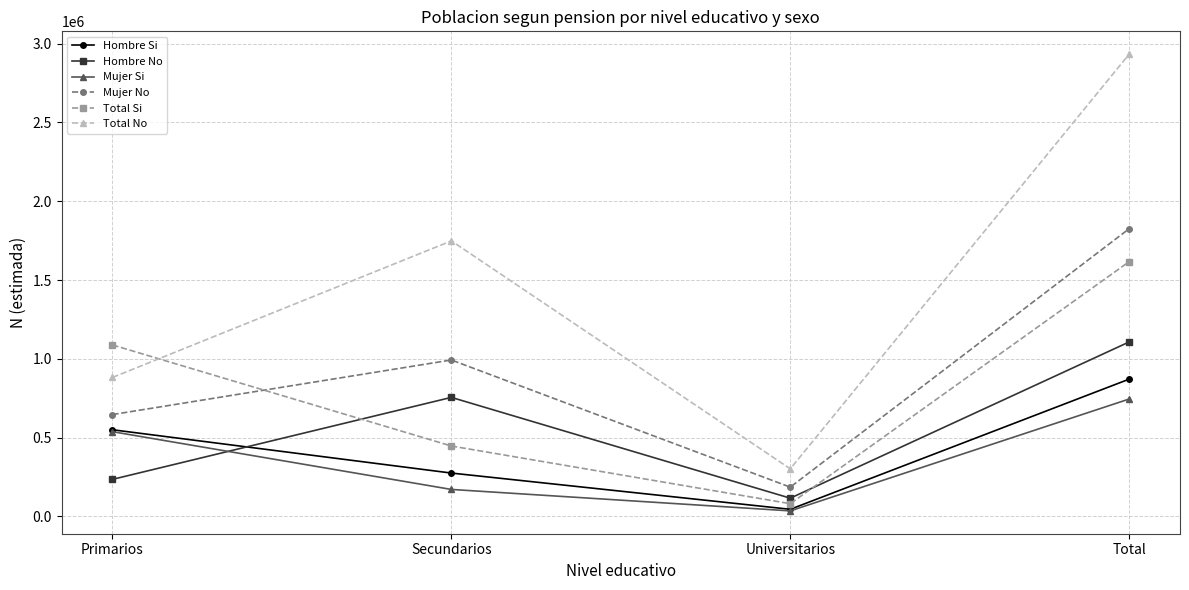

Reading left to right, what are all the values shown in this chart?

Hombre Si: Primarios=550111	Secundarios=275453	Universitarios=45626	Total=871189
Hombre No: Primarios=235484	Secundarios=755483	Universitarios=116164	Total=1107132
Mujer Si: Primarios=537920	Secundarios=171612	Universitarios=35576	Total=745108
Mujer No: Primarios=646543	Secundarios=992649	Universitarios=186129	Total=1825320
Total Si: Primarios=1088030	Secundarios=447066	Universitarios=81201	Total=1616297
Total No: Primarios=882028	Secundarios=1748131	Universitarios=302294	Total=2932453